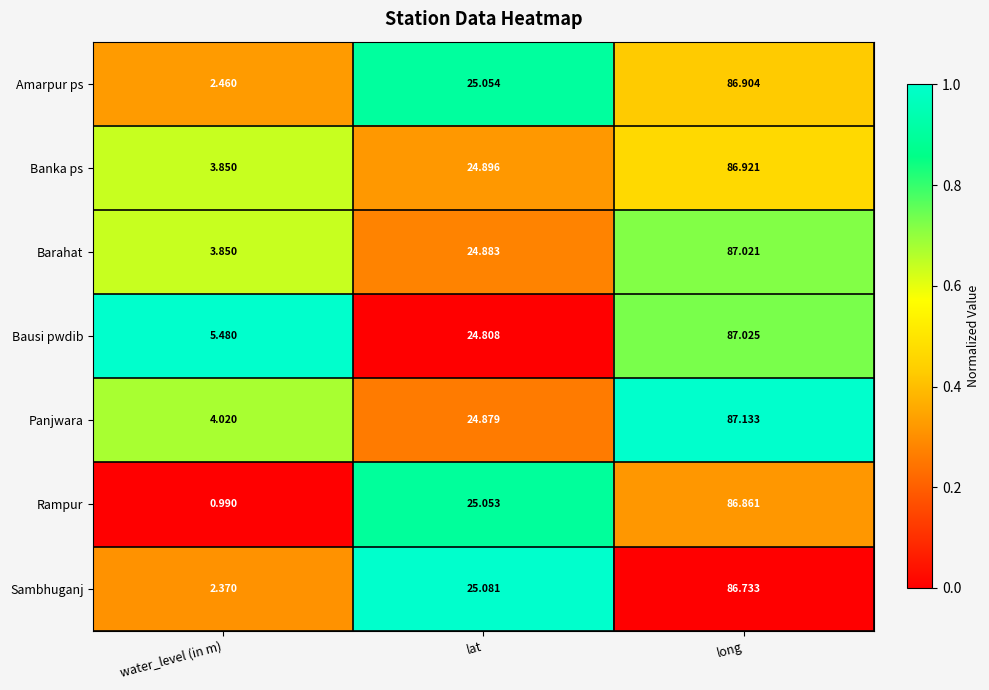

Where does the Sambhuganj series first go above 25?

lat